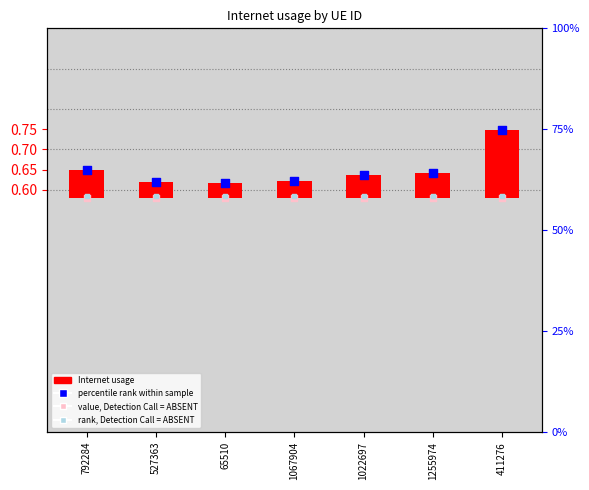

Which series contains the highest Y value?

percentile rank within sample